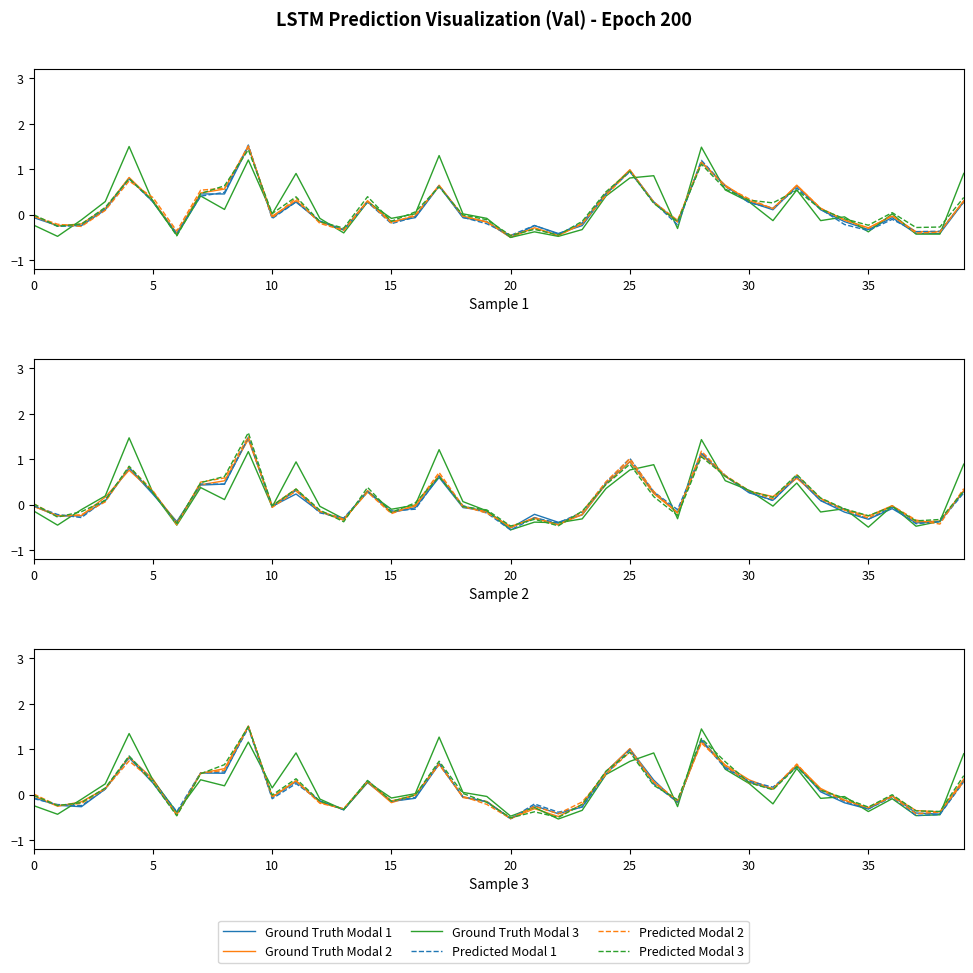

Read the Predicted Modal 3 value at 32.

0.6